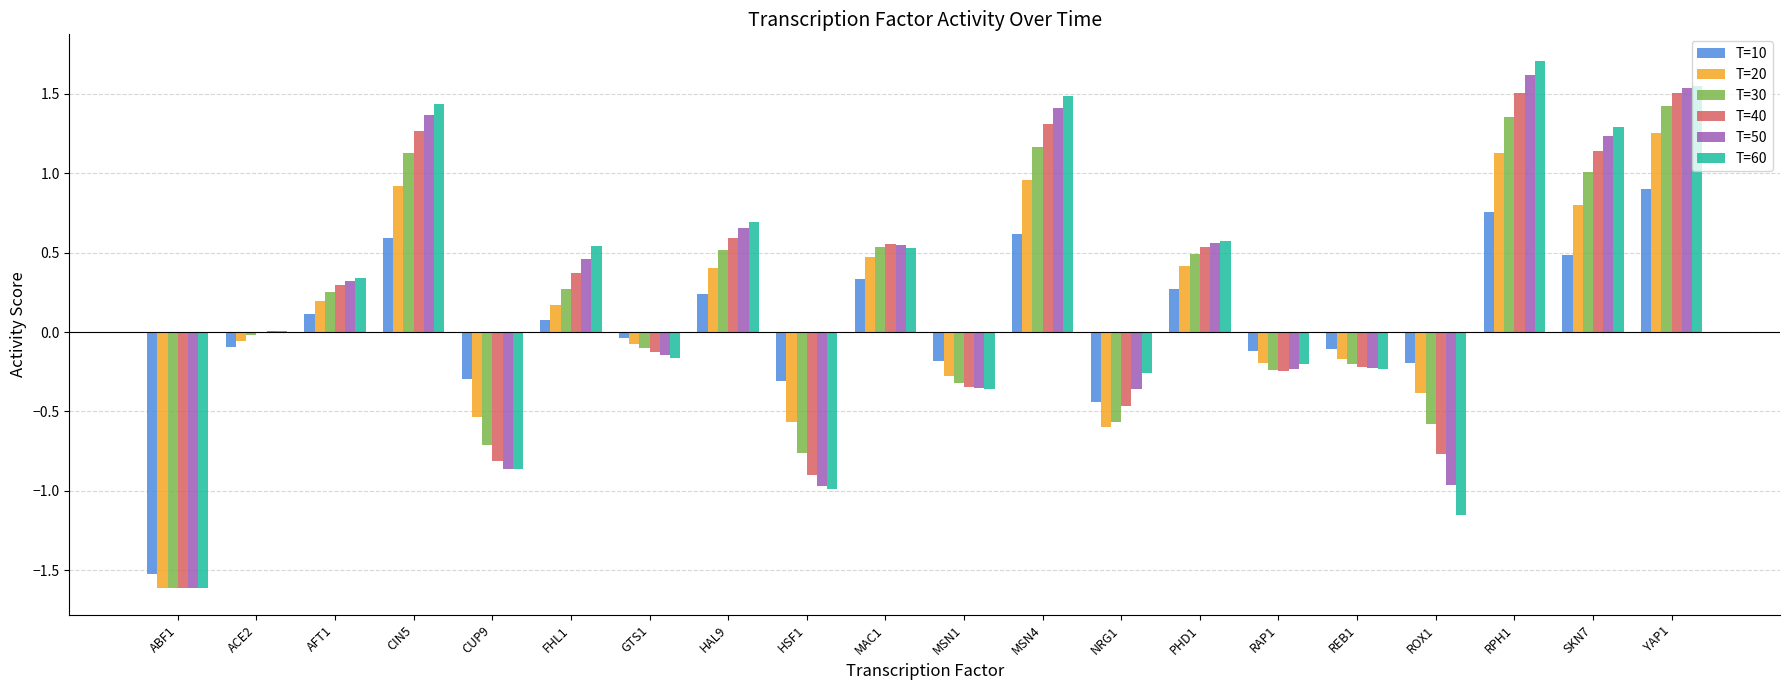

What is the total value across all series at MSN1?

-1.8